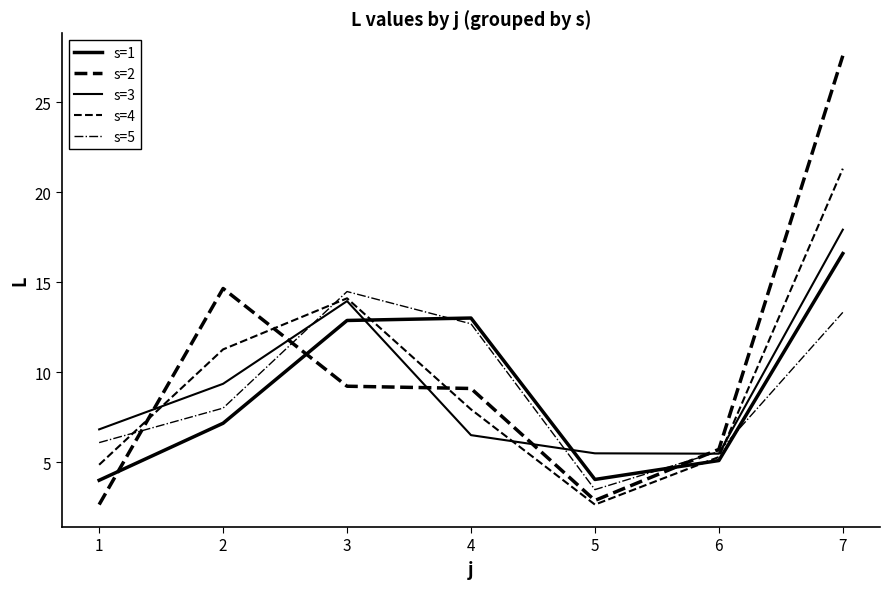

Does the chart have visible grid lines?

No